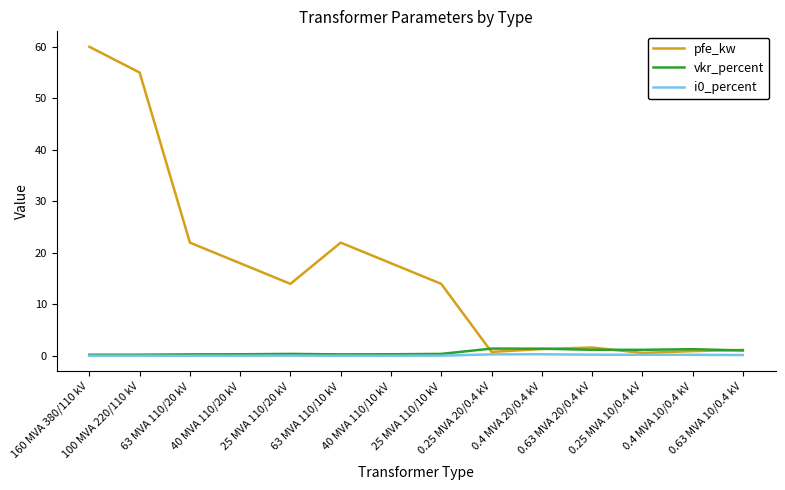

Which series has the largest total across all categories?

pfe_kw